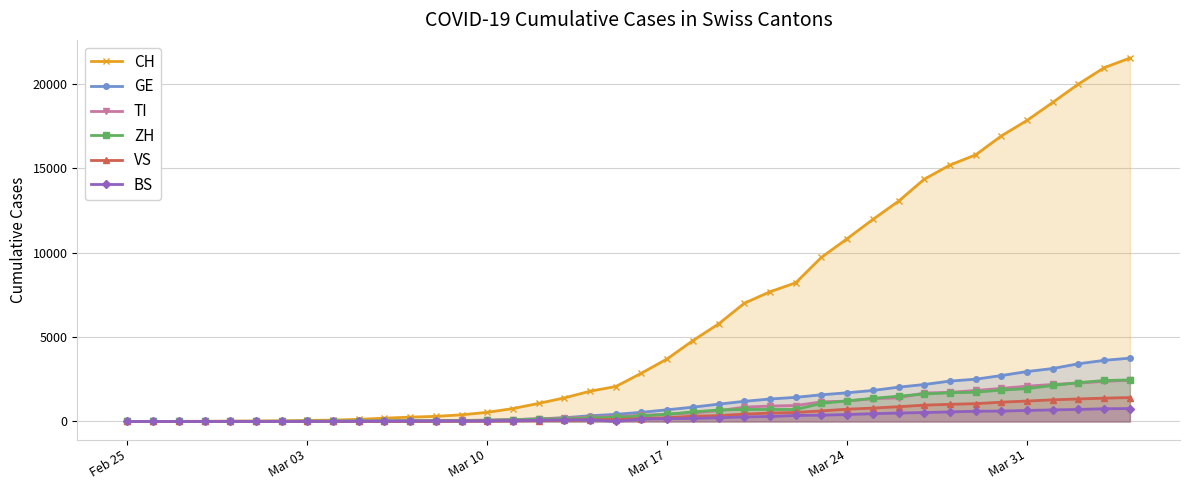

What is the maximum value shown in the chart?

21529